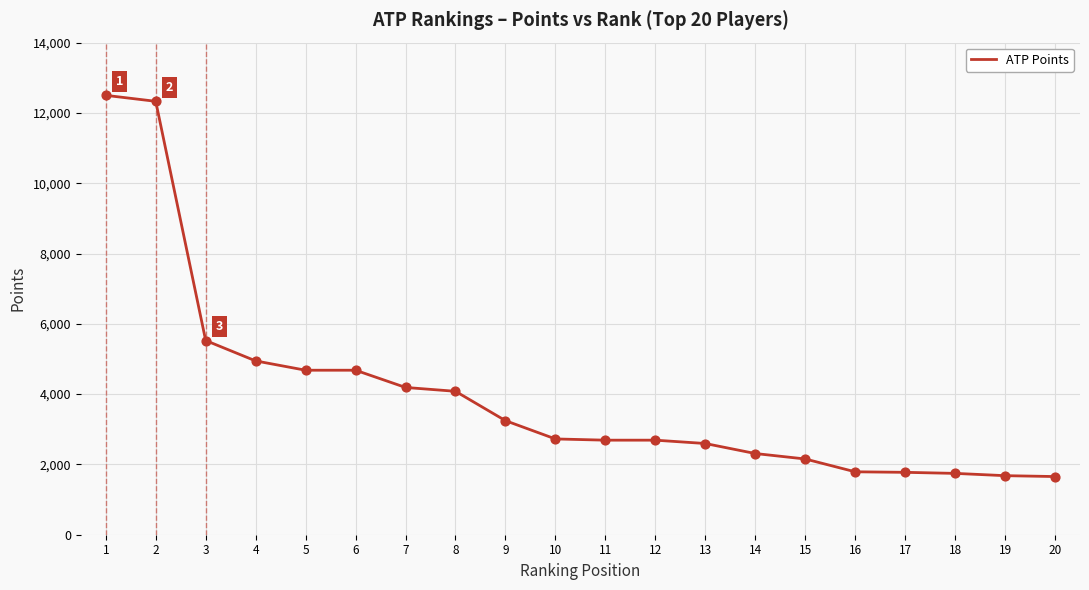

What is the change in value from 10 to 14?

-415